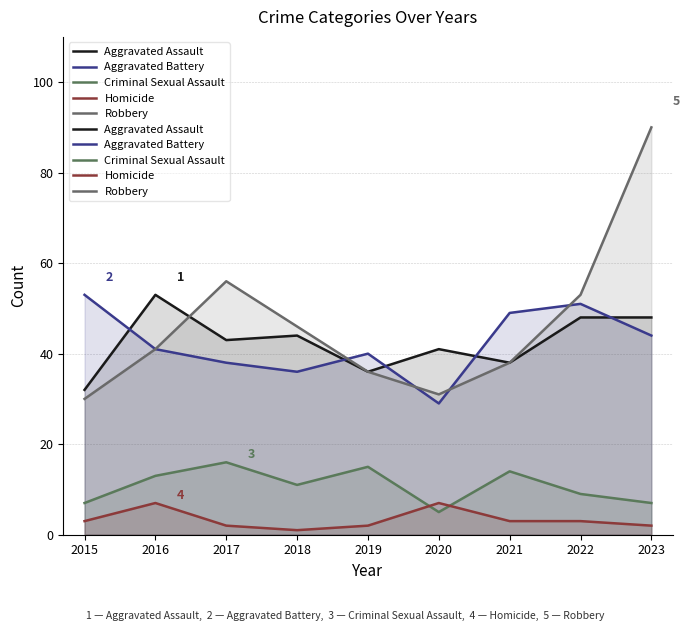

How many categories are shown in the chart?

9